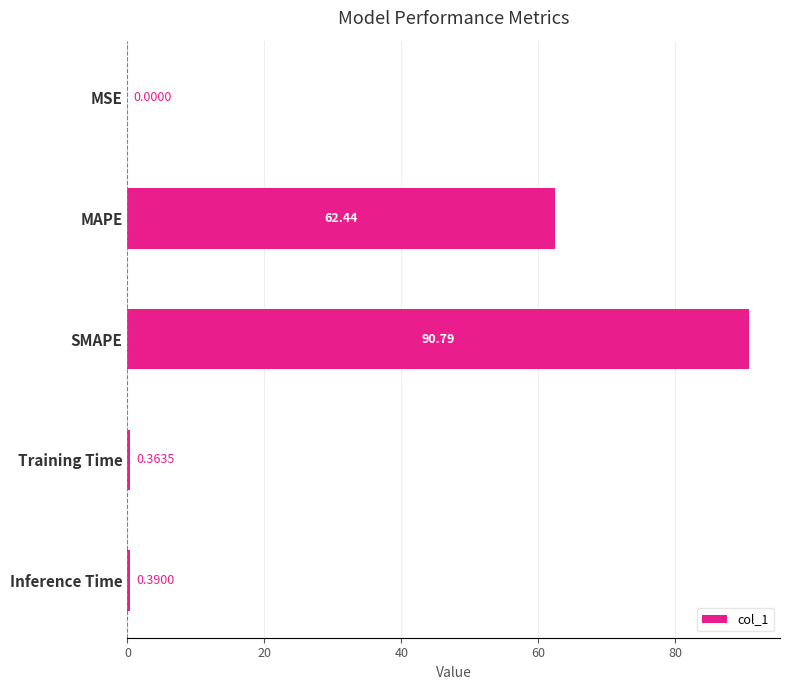

What is the maximum value shown in the chart?

90.8